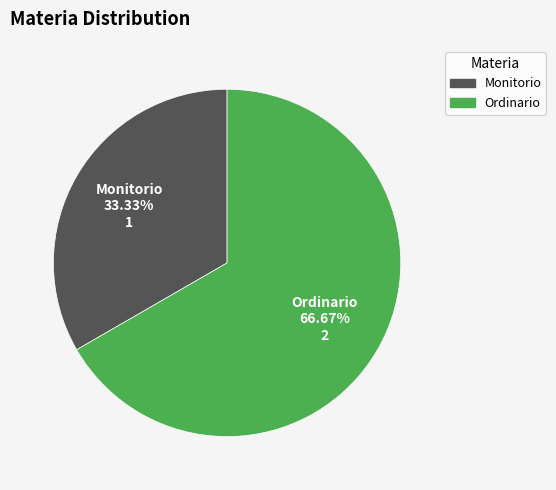

The Ordinario slice represents 67% of the pie. True or false?

True